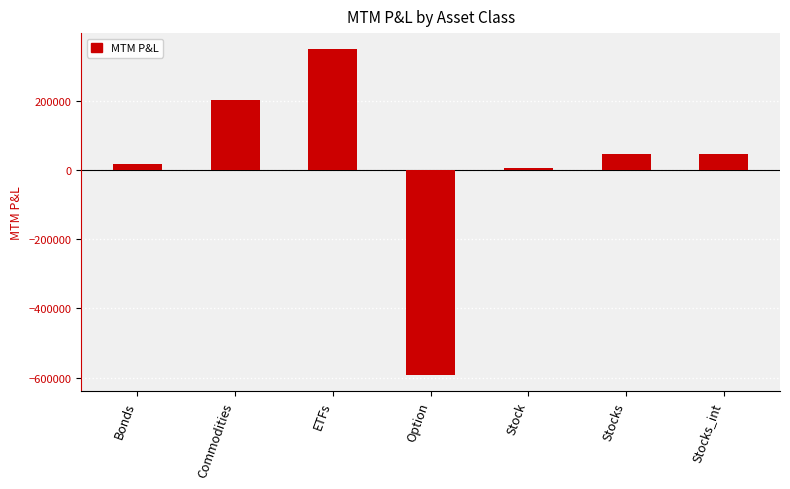

How many negative values are there?

1